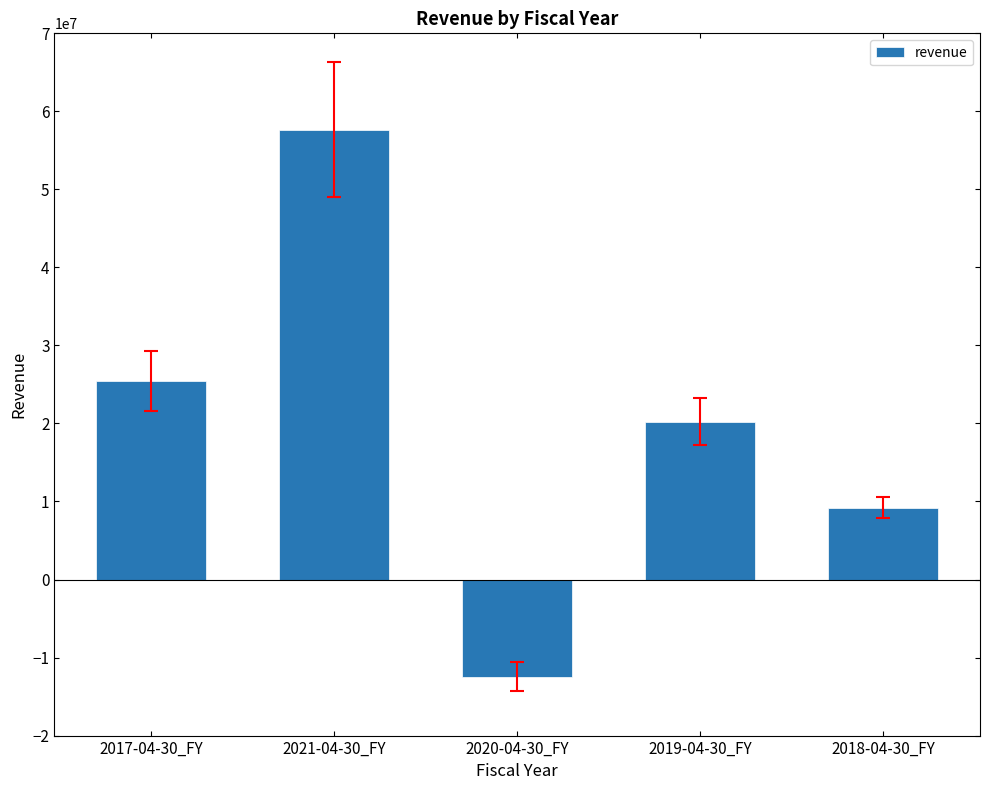

Are the bars horizontal?

No